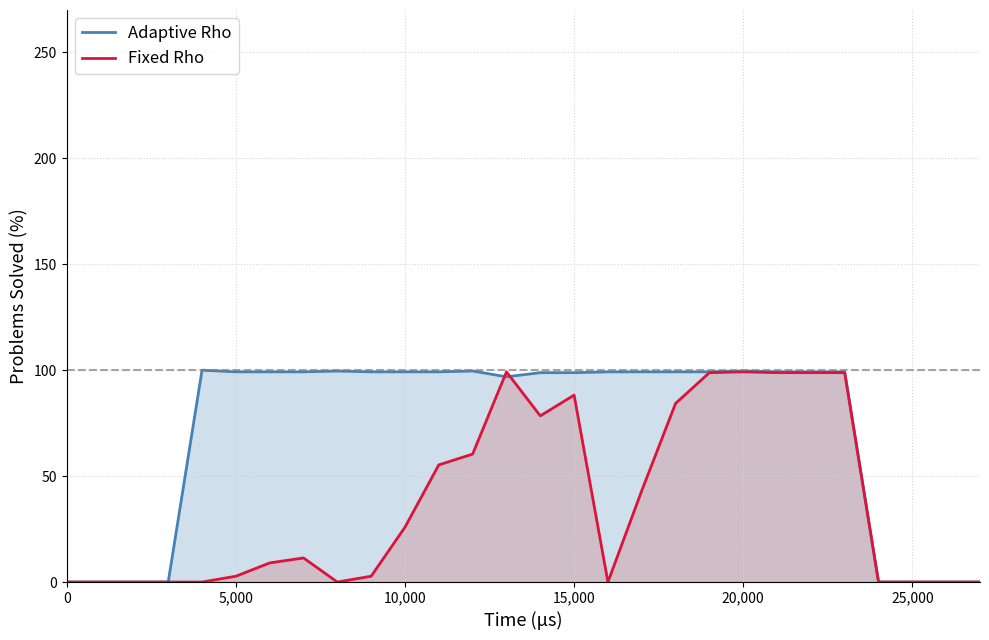

Rank the series by their average value, from lowest to highest.

Fixed Rho, Adaptive Rho